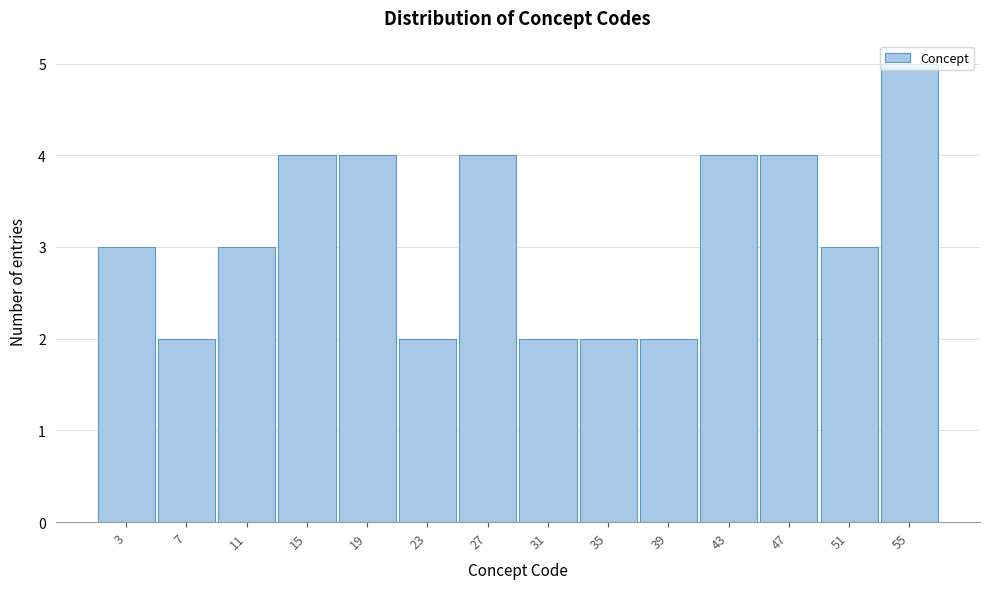

What is the height of the bar covering 25 to 29 on the x-axis? The values are not printed on the chart, so give them approximately, as read against the axis.

4